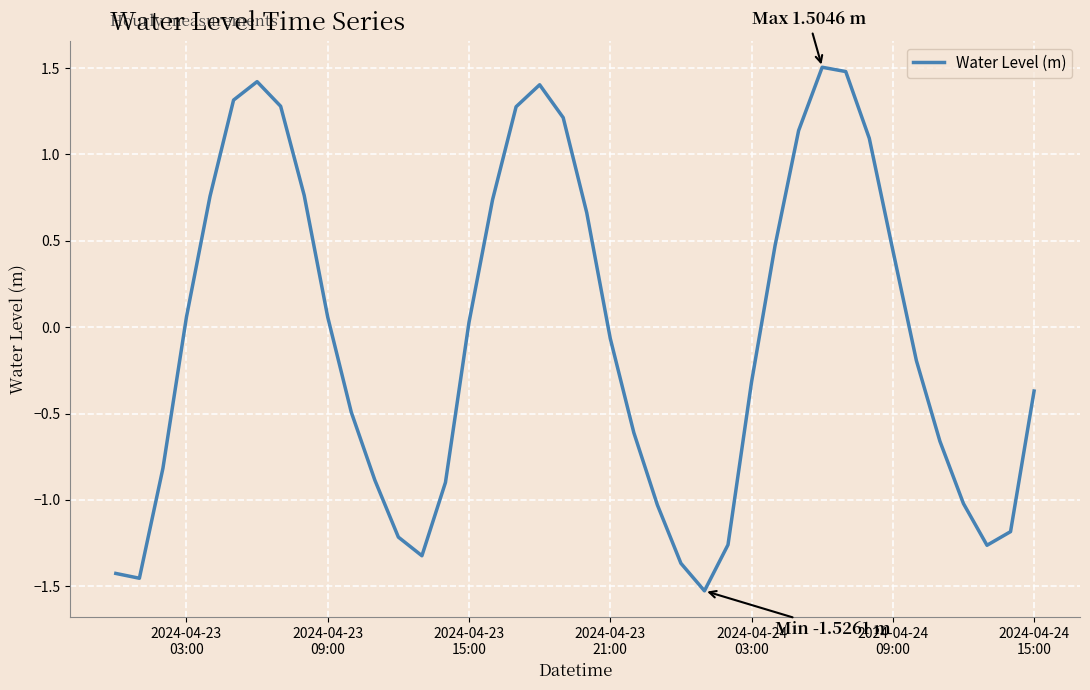

What is the difference between the maximum and minimum values?

3.0